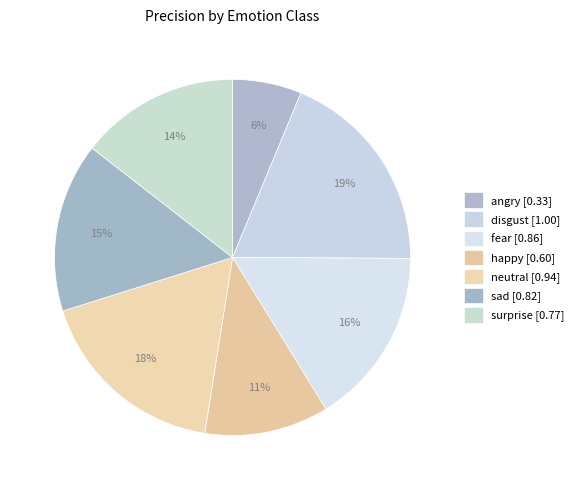

To the nearest percent, what is the difference between the surprise and neutral slice percentages?

3%